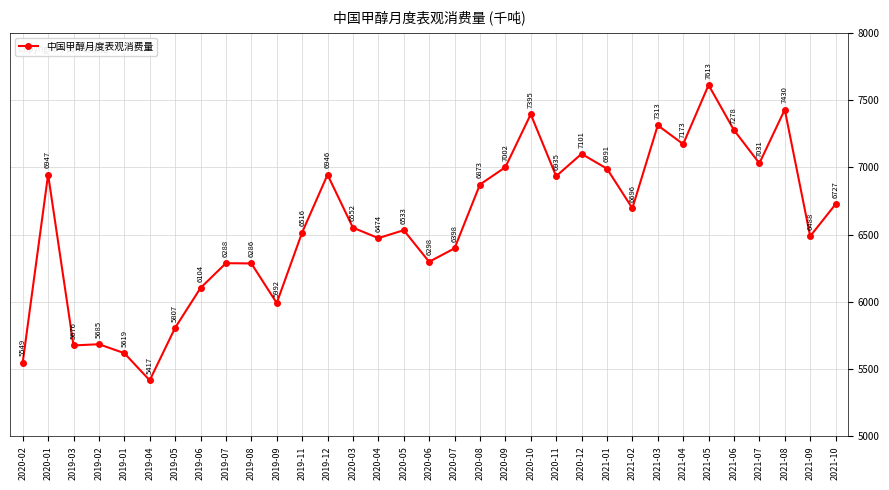

True or false: there are more than 0 points higher than both neighbors.

True